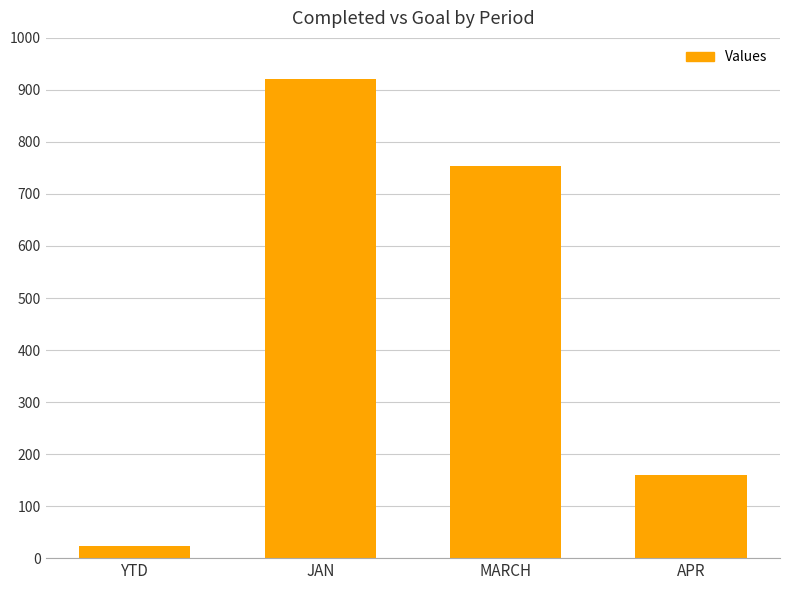

What is the label of the 2nd bar from the left?

JAN